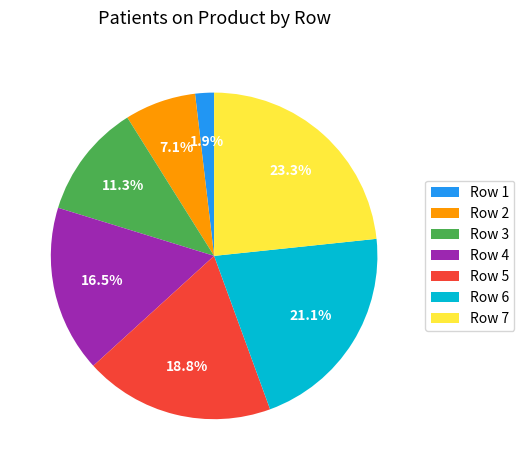

Does Row 5 account for over 50% of the chart?

No